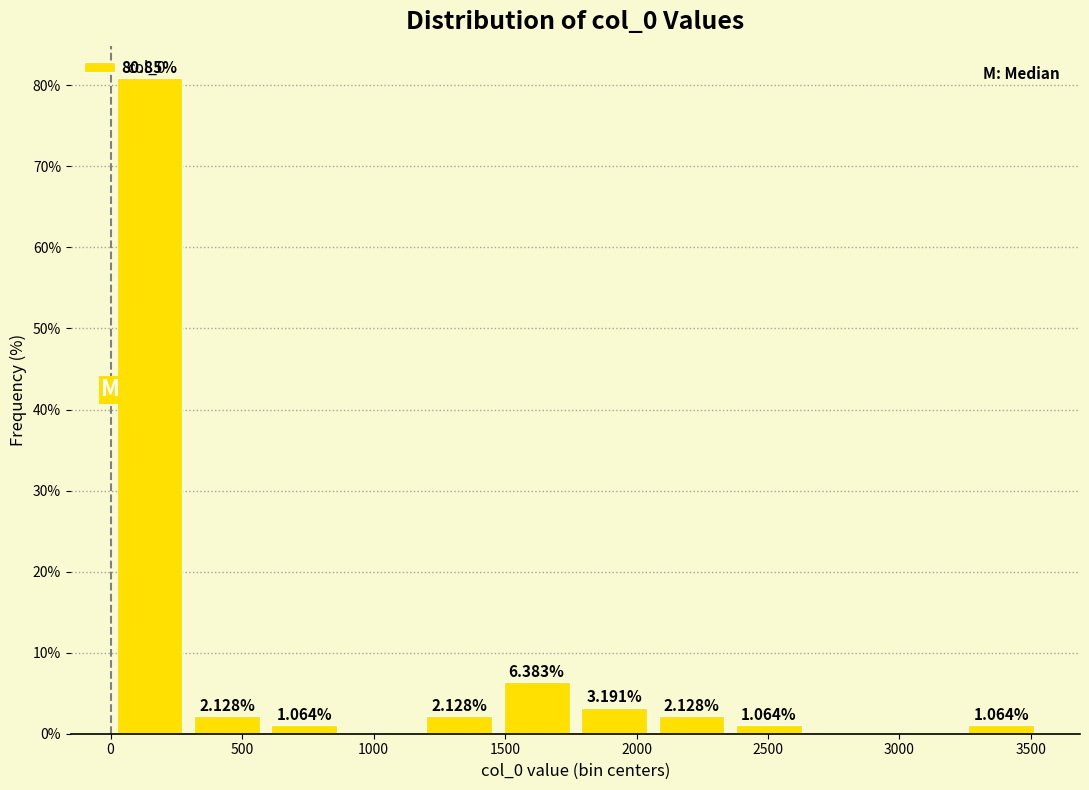

Over which range of the x-axis is the bar tallest?

0 to 300